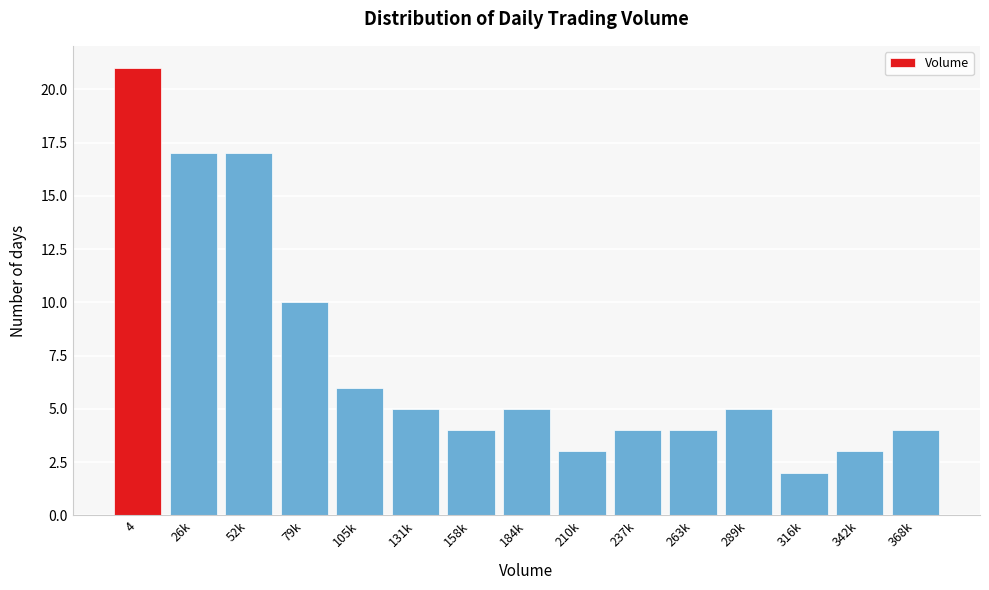

Reading left to right, what are all the values shown in this chart?

4=21	26k=17	52k=17	79k=10	105k=6	131k=5	158k=4	184k=5	210k=3	237k=4	263k=4	289k=5	316k=2	342k=3	368k=4